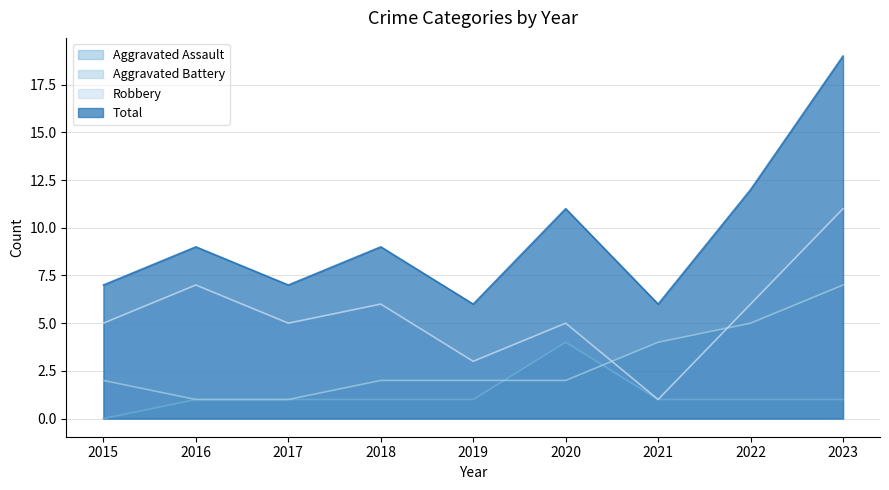

True or false: Aggravated Assault and Aggravated Battery cross at least once.

True